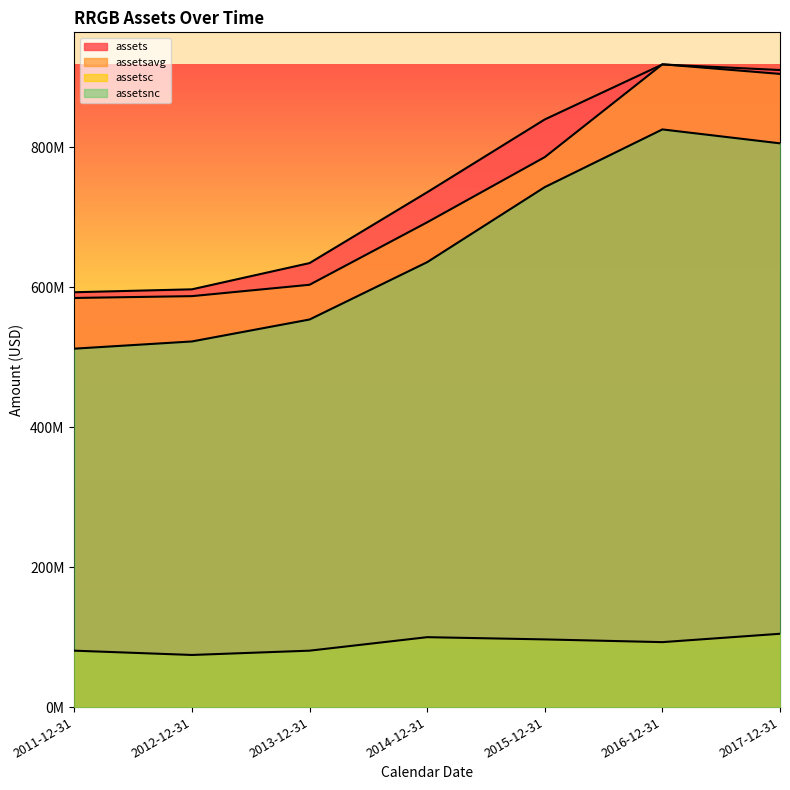

What is the sum of all assetsc values?

630119000